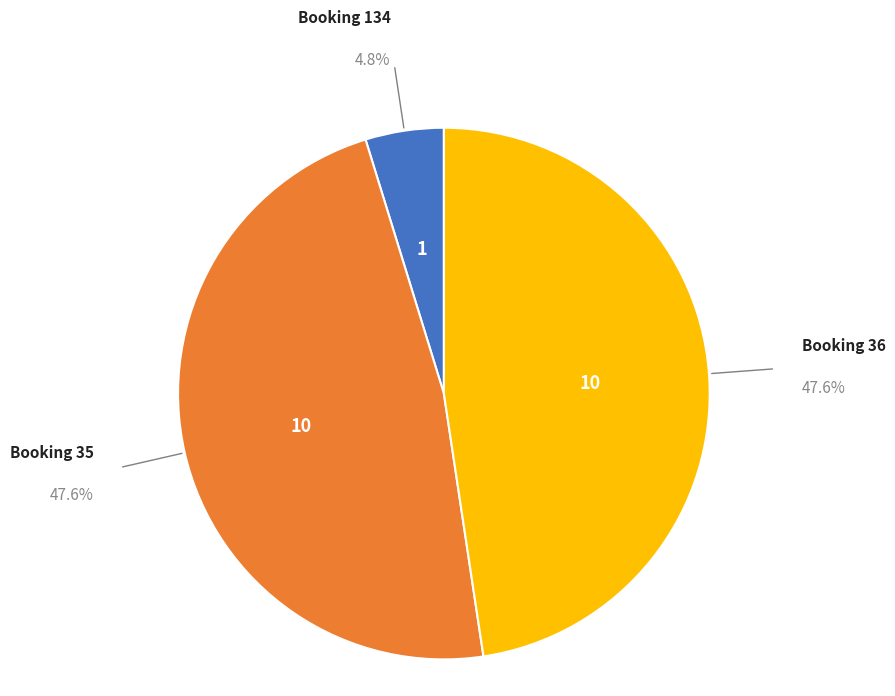

How many segments does this pie chart have?

3